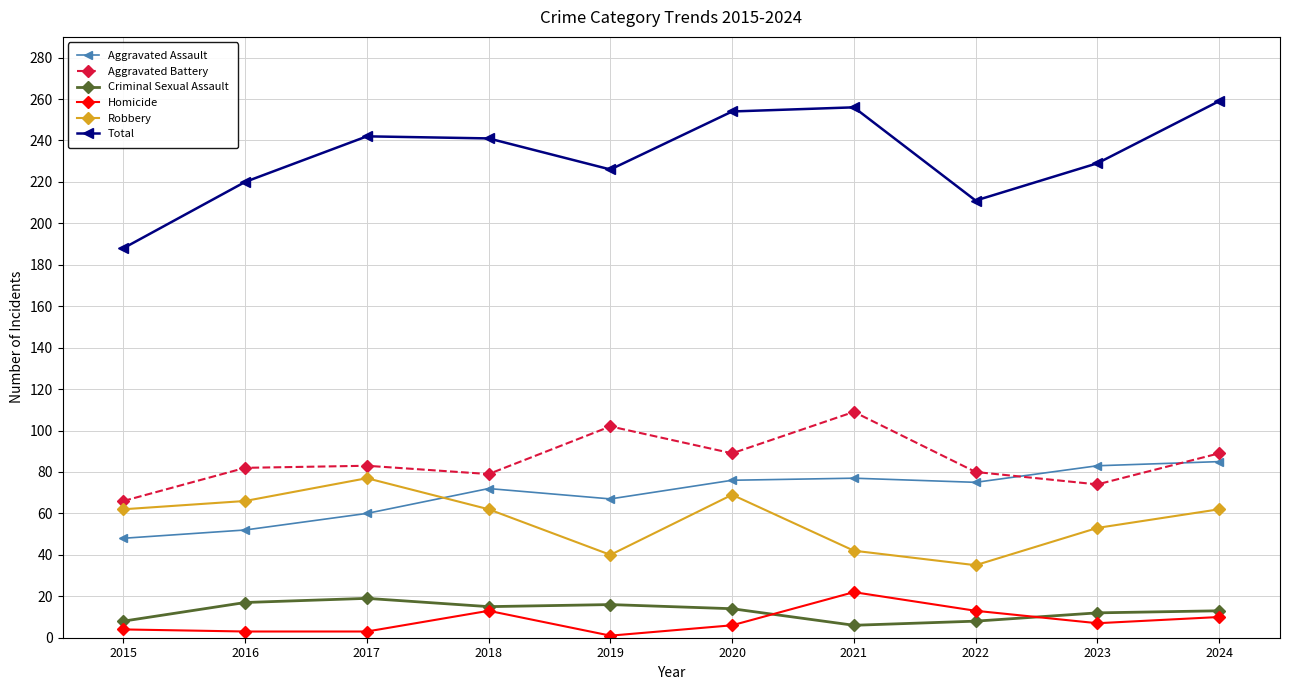

Does the chart have visible grid lines?

Yes